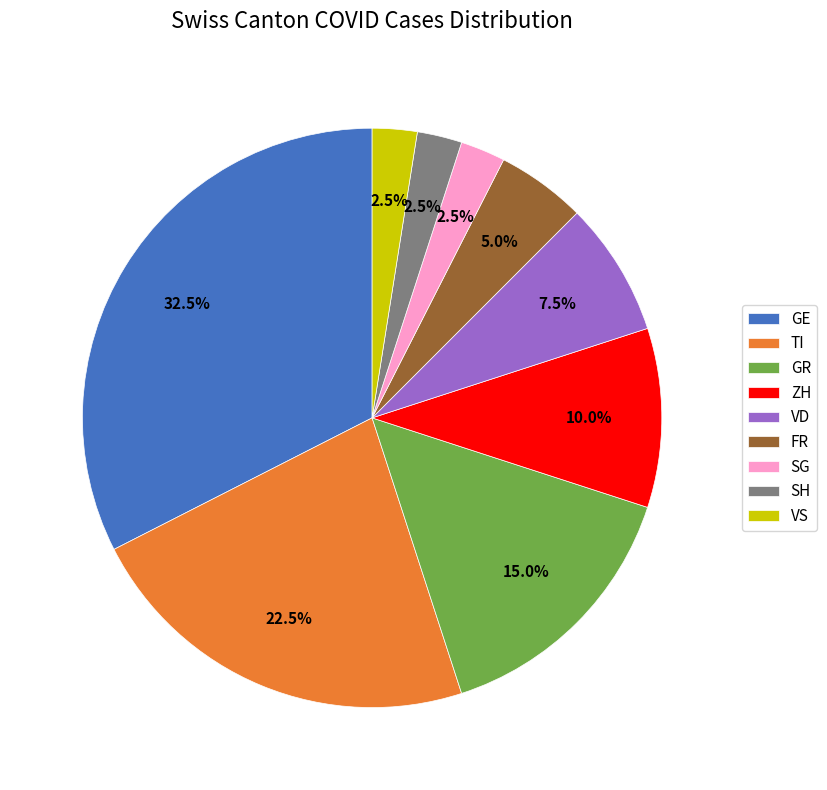

Combined, do SG and VD account for over 50%?

No